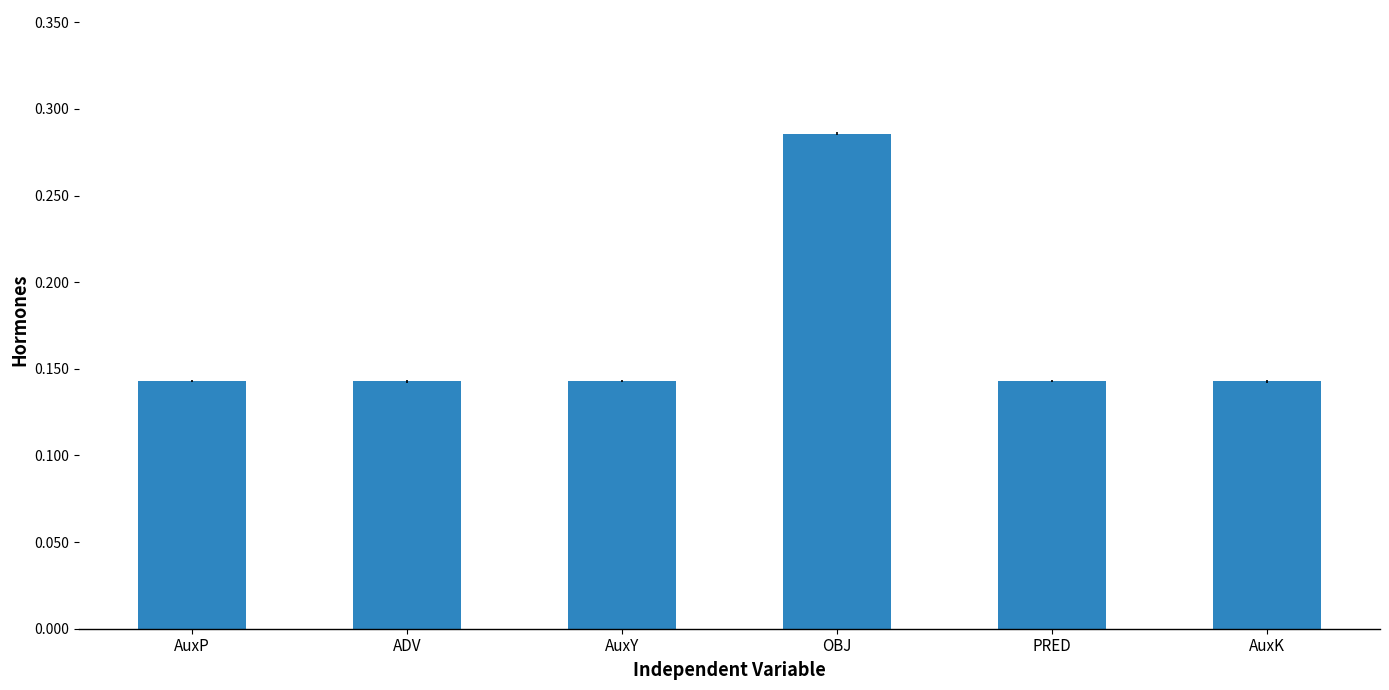

How many values are between 0 and 1?

6